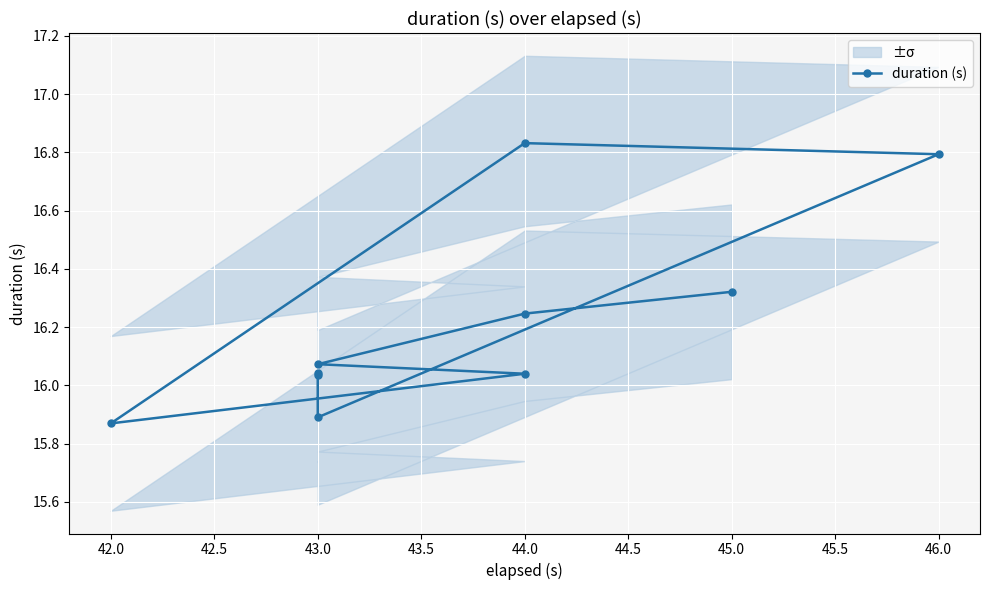

Between 45.0 and 44.0, which is larger?

45.0